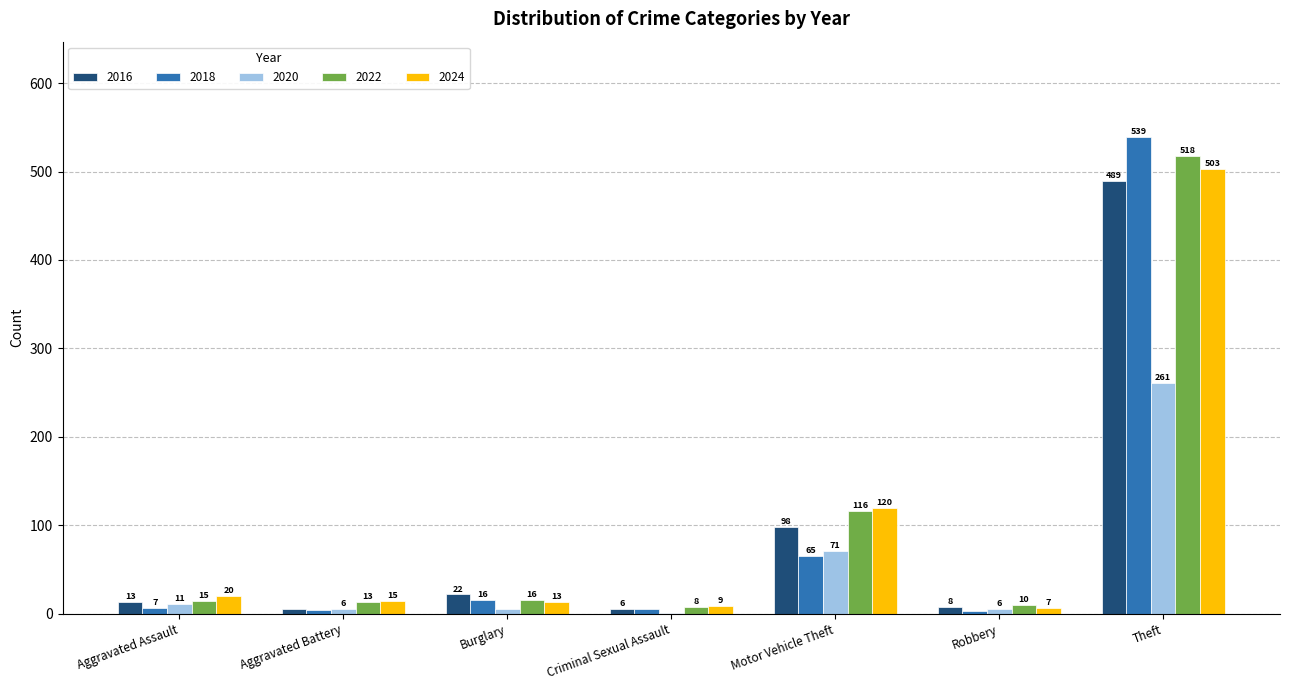

What are all the series names shown in the legend?

2016, 2018, 2020, 2022, 2024